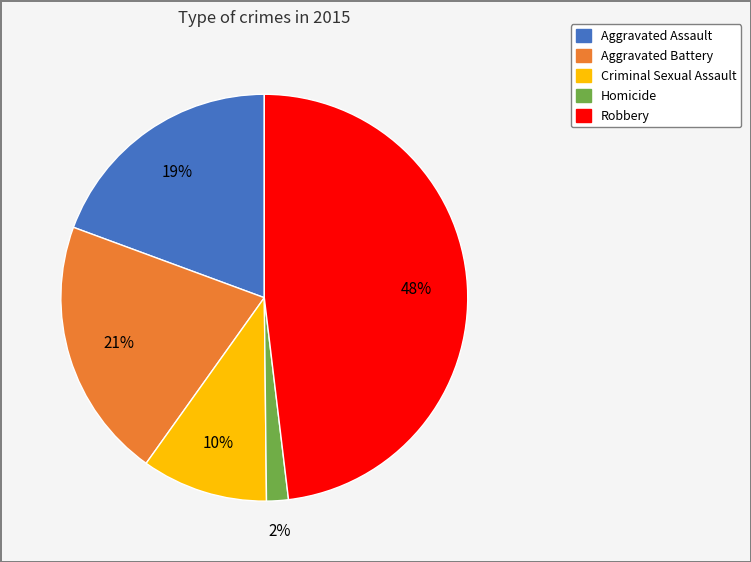

Do Aggravated Assault and Robbery together represent more than half of the pie?

Yes